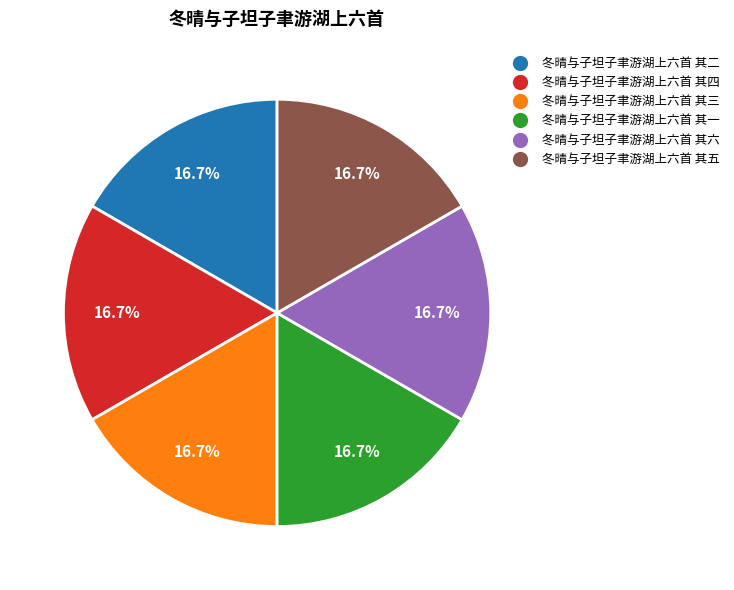

Is it true that 冬晴与子坦子聿游湖上六首 其三 is 17% of the pie?

True